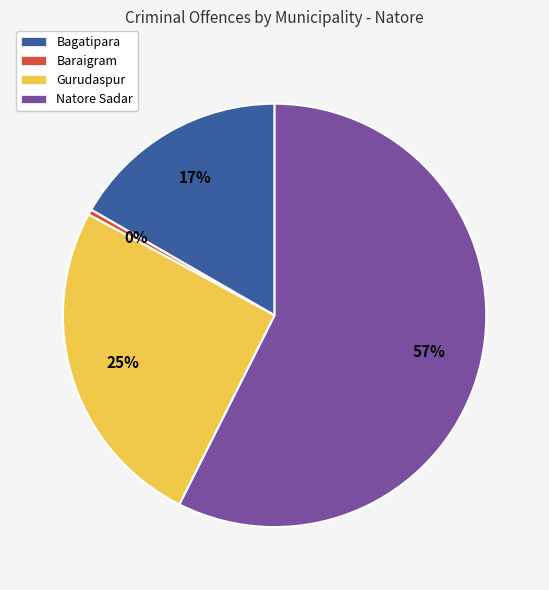

True or false: Gurudaspur accounts for 12% of the total.

False